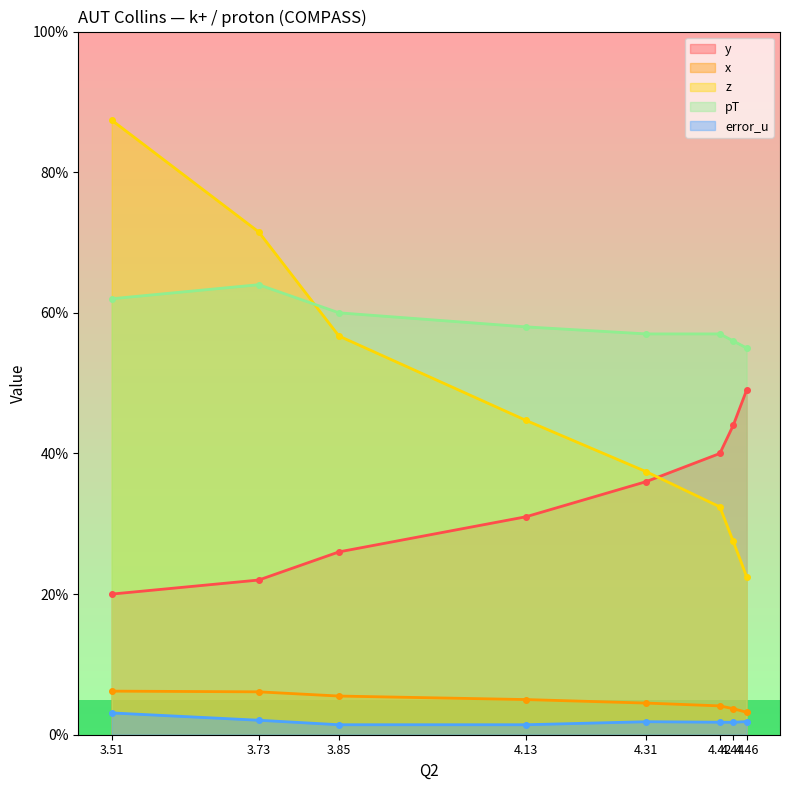

What are all the series names shown in the legend?

y, x, z, pT, error_u